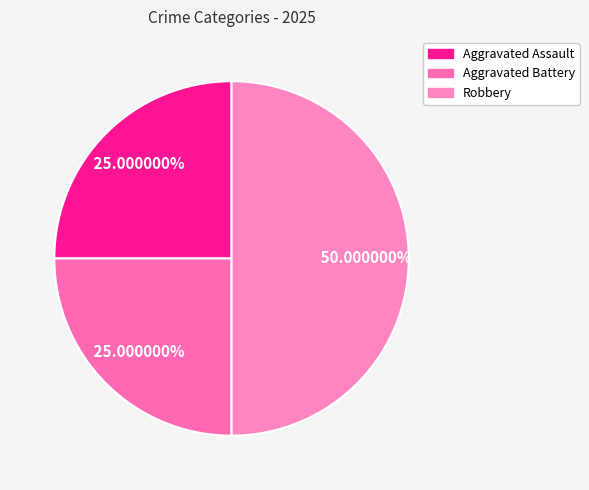

To the nearest percent, what is the combined percentage of Aggravated Assault and Robbery?

75%